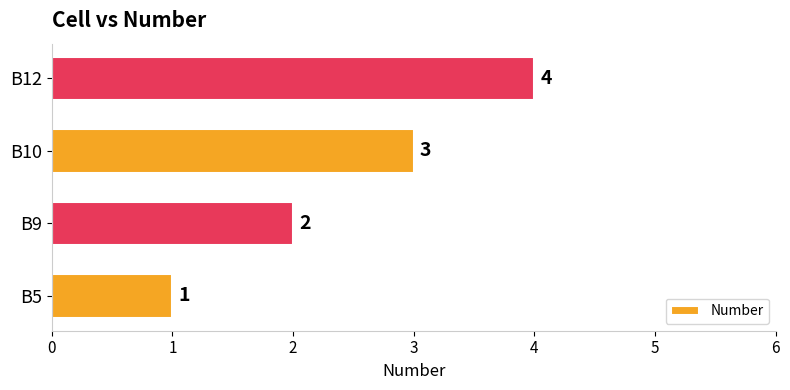

How many values are between 2 and 4?

3